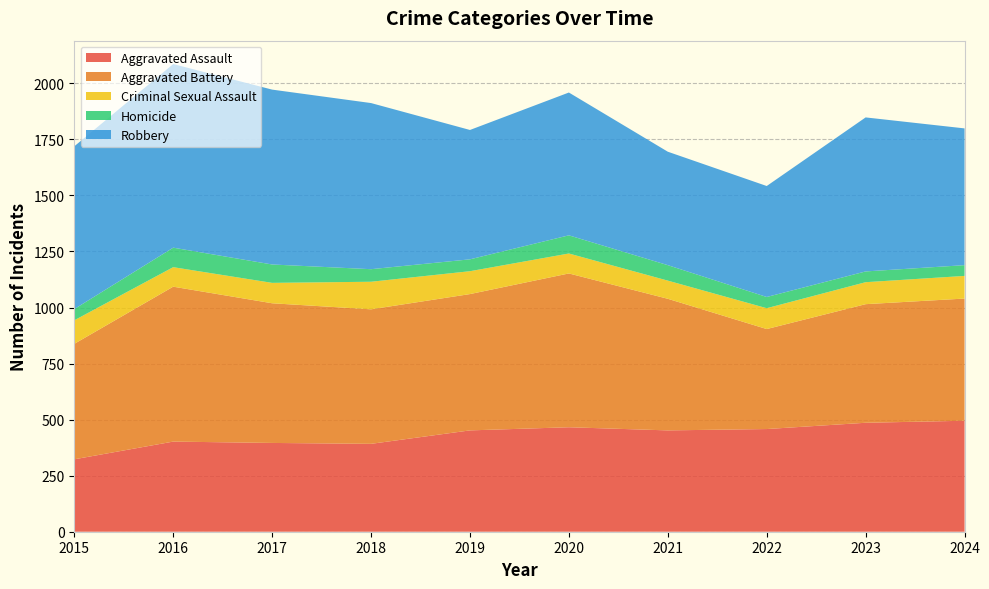

Reading left to right, list all the values displayed in this chart.

Aggravated Assault: 323	402	396	392	452	466	452	458	486	495
Aggravated Battery: 515	691	623	600	608	686	587	446	529	545
Criminal Sexual Assault: 105	87	91	123	102	89	81	93	98	101
Homicide: 50	87	82	56	53	81	69	50	48	48
Robbery: 726	819	780	741	577	637	506	495	687	610